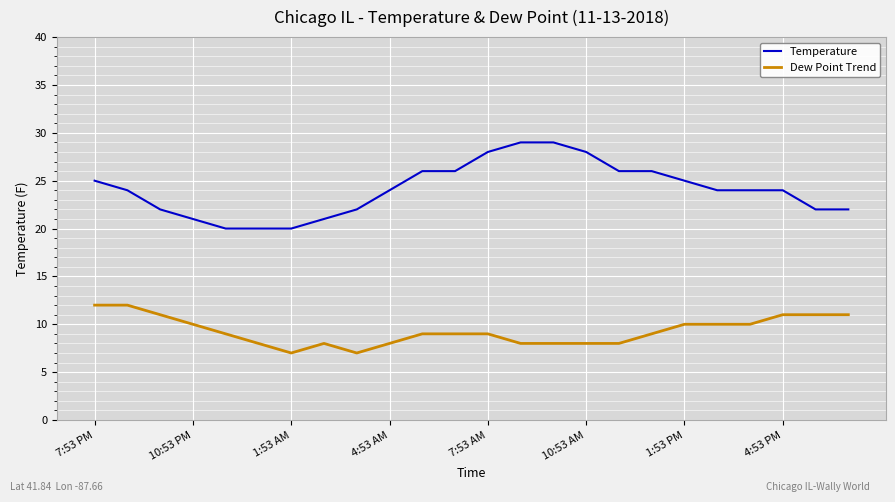

Rank the series by their maximum value, from lowest to highest.

Dew Point Trend, Temperature